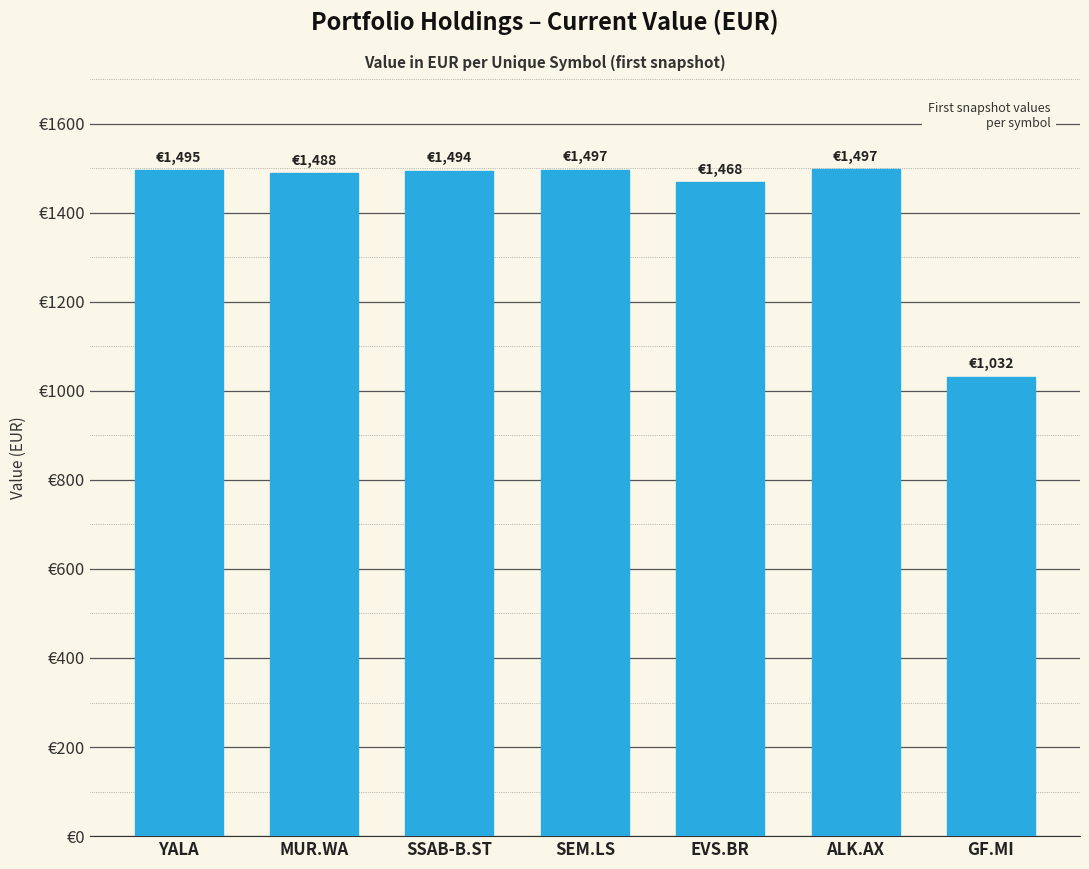

How many data points are less than 1494?

3